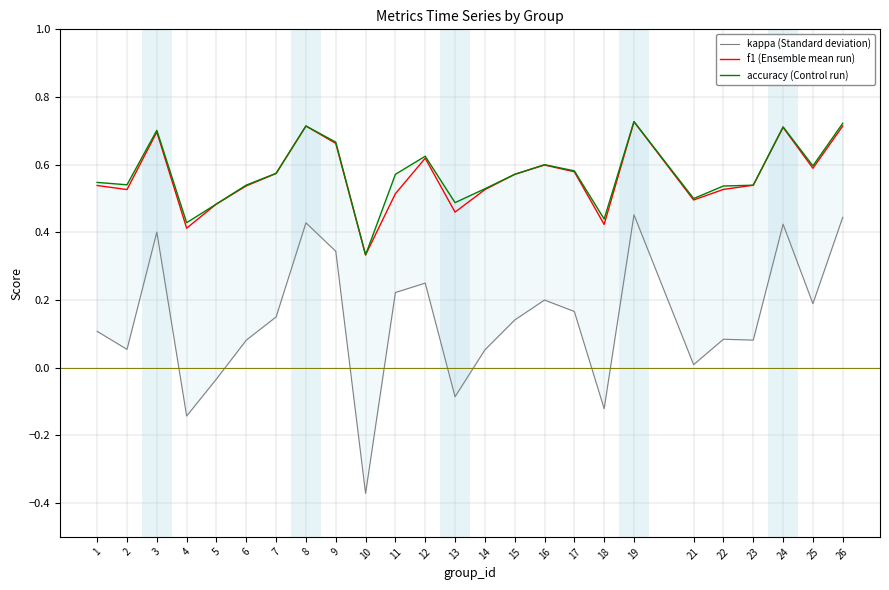

Reading left to right, what are all the values shown in this chart?

kappa (Standard deviation): 1=0.1	2=0.1	3=0.4	4=-0.1	5=-0.0	6=0.1	7=0.2	8=0.4	9=0.3	10=-0.4	11=0.2	12=0.2	13=-0.1	14=0.1	15=0.1	16=0.2	17=0.2	18=-0.1	19=0.5	21=0.0	22=0.1	23=0.1	24=0.4	25=0.2	26=0.4
f1 (Ensemble mean run): 1=0.5	2=0.5	3=0.7	4=0.4	5=0.5	6=0.5	7=0.6	8=0.7	9=0.7	10=0.3	11=0.5	12=0.6	13=0.5	14=0.5	15=0.6	16=0.6	17=0.6	18=0.4	19=0.7	21=0.5	22=0.5	23=0.5	24=0.7	25=0.6	26=0.7
accuracy (Control run): 1=0.5	2=0.5	3=0.7	4=0.4	5=0.5	6=0.5	7=0.6	8=0.7	9=0.7	10=0.3	11=0.6	12=0.6	13=0.5	14=0.5	15=0.6	16=0.6	17=0.6	18=0.4	19=0.7	21=0.5	22=0.5	23=0.5	24=0.7	25=0.6	26=0.7